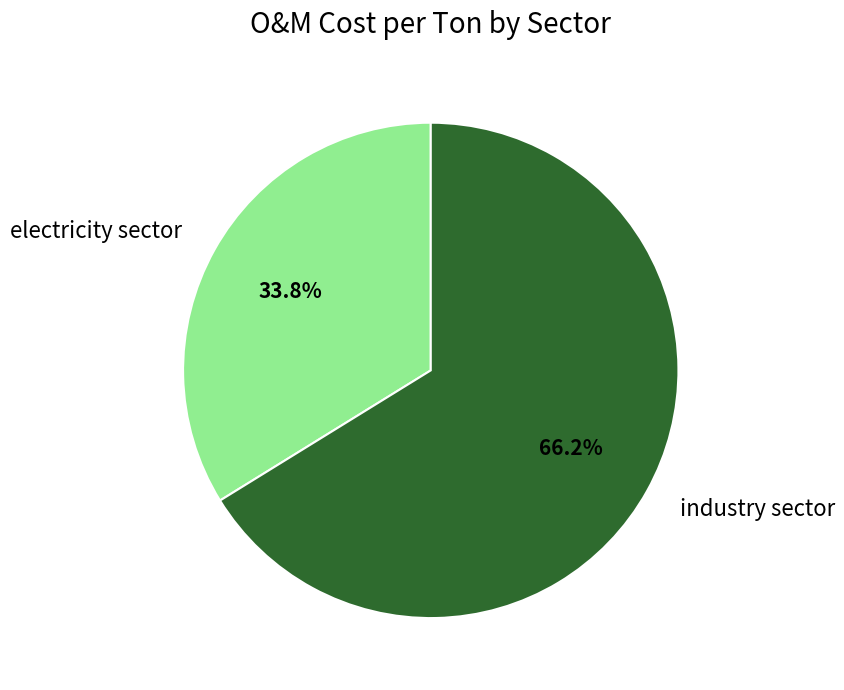

Count the number of slices in the pie.

2